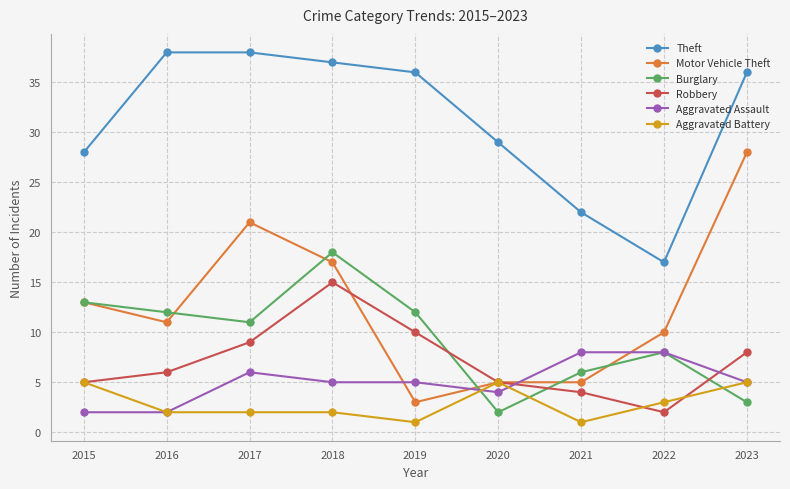

Where does the Aggravated Assault series first go above 5?

2017